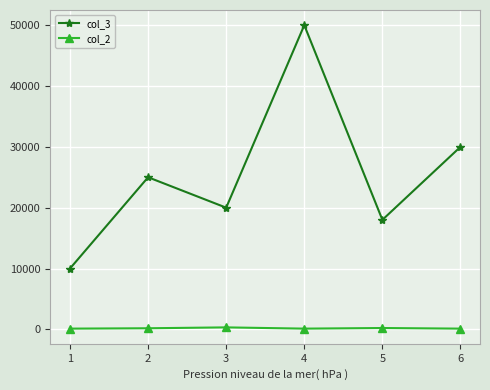

Which series has the widest spread of values?

col_3